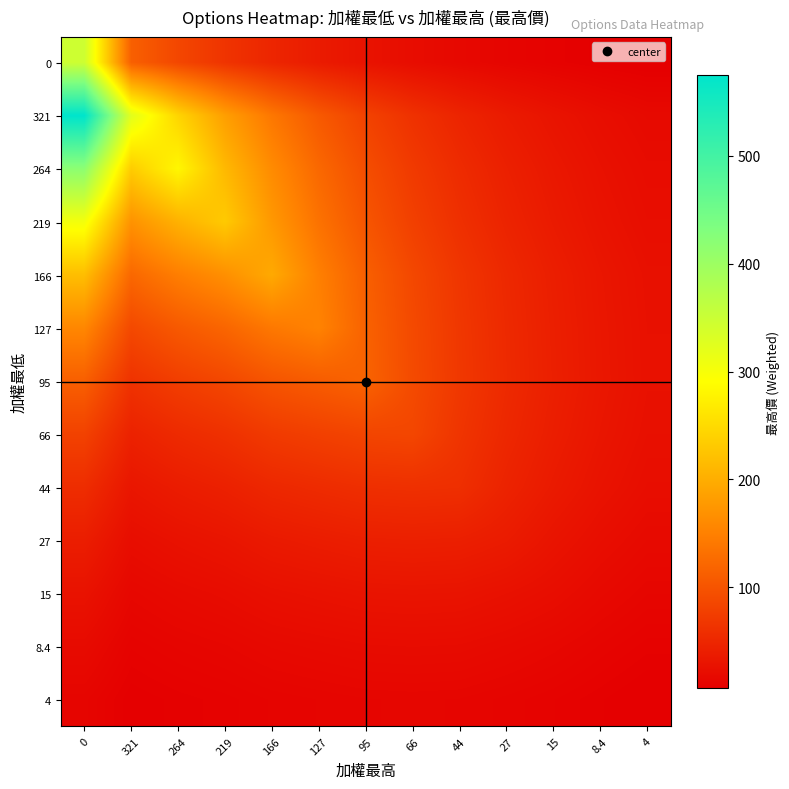

Rank the series at 66 from highest to lowest value.

95, 127, 166, 66, 219, 264, 321, 44, 27, 15, 0, 8.4, 4